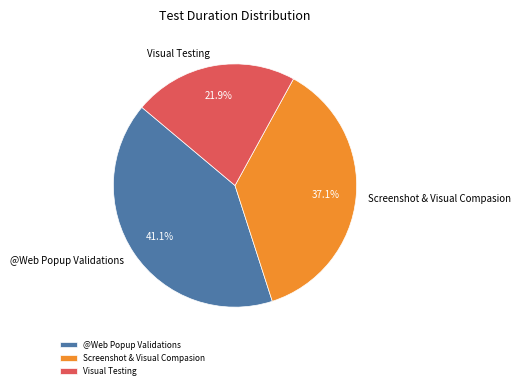

To the nearest percent, what portion does Visual Testing represent?

22%